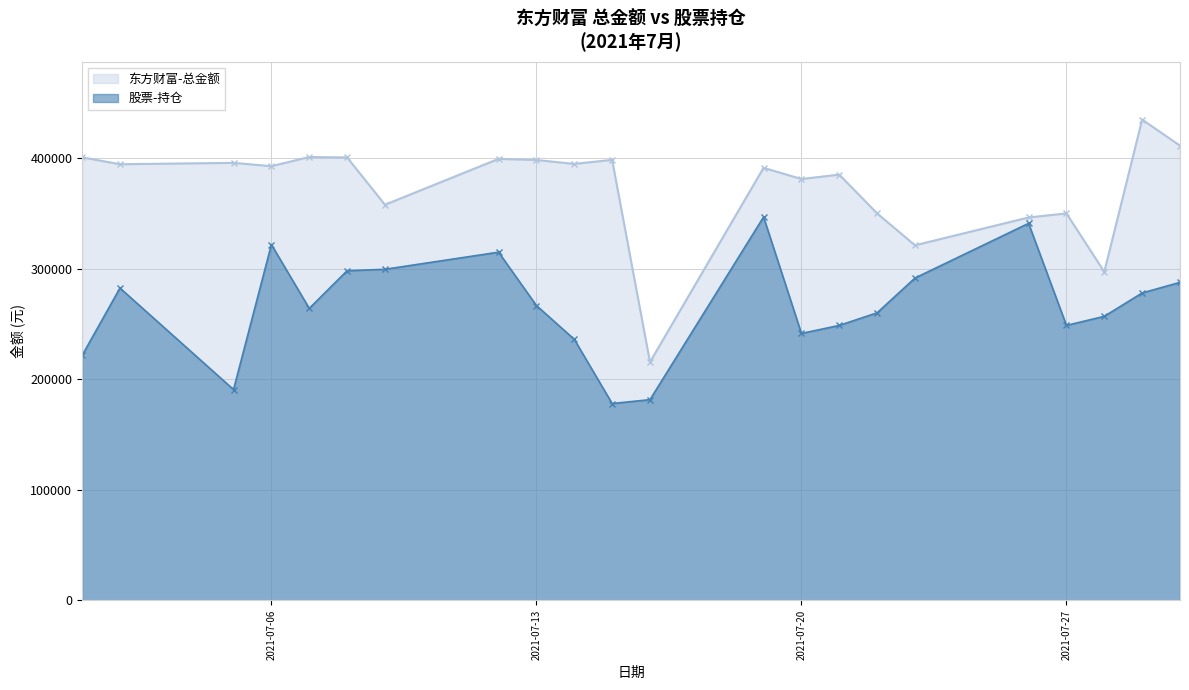

Does the chart have visible grid lines?

Yes